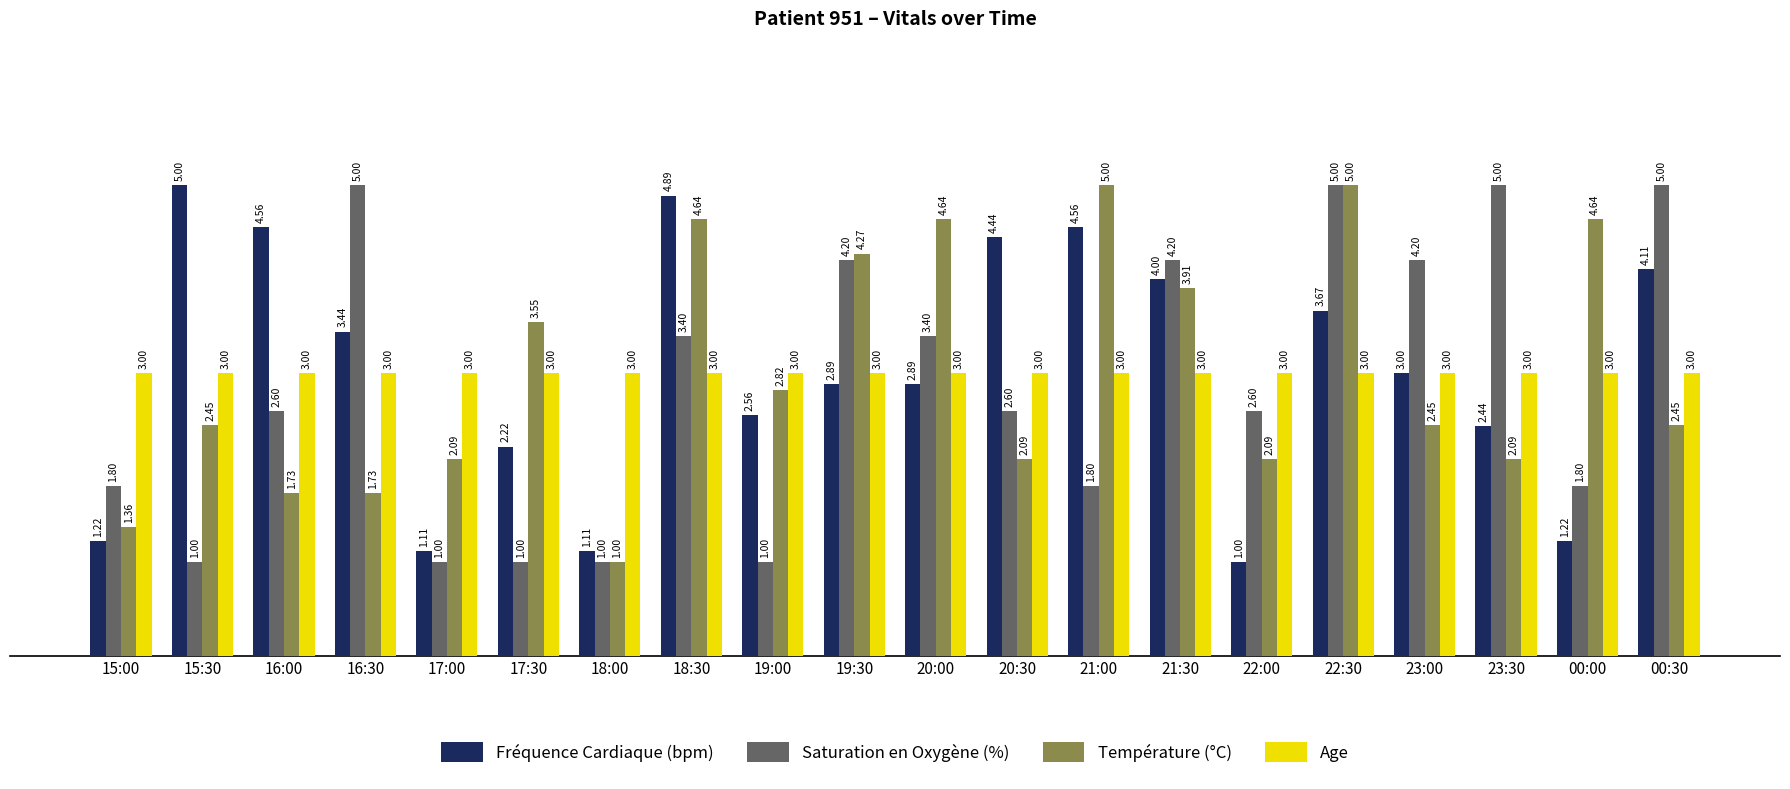

What are all the series names shown in the legend?

Fréquence Cardiaque (bpm), Saturation en Oxygène (%), Température (°C), Age